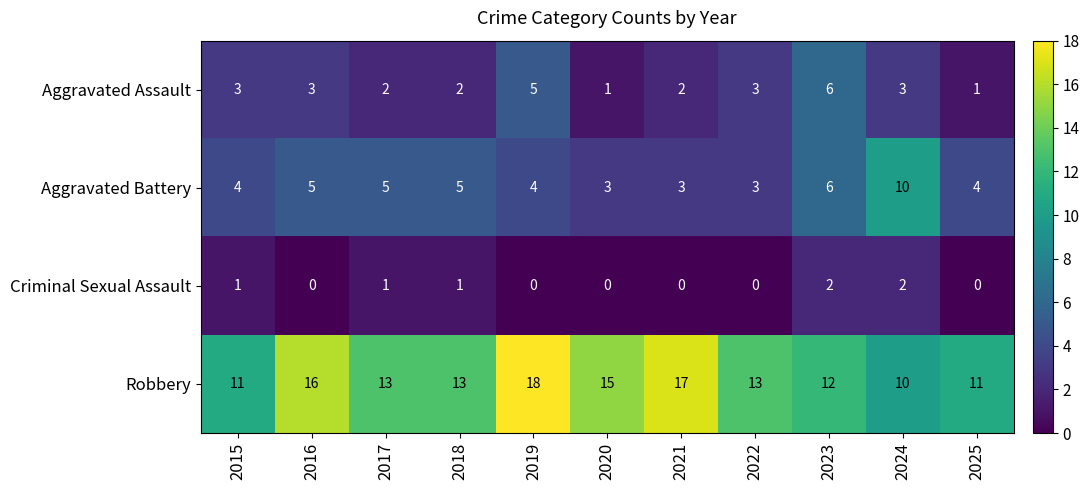

Which series has the widest spread of values?

Robbery